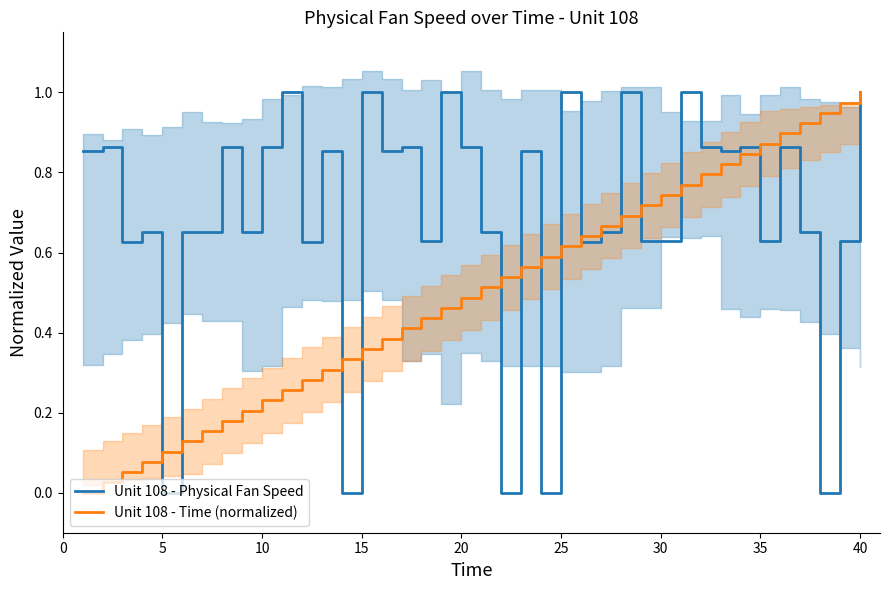

Reading left to right, transcribe all the data shown in this chart.

Unit 108 - Physical Fan Speed: 0.9	0.9	0.6	0.7	0.0	0.7	0.7	0.9	0.7	0.9	1.0	0.6	0.9	0.0	1.0	0.9	0.9	0.6	1.0	0.9	0.7	0.0	0.9	0.0	1.0	0.6	0.7	1.0	0.6	0.6	1.0	0.9	0.9	0.9	0.6	0.9	0.7	0.0	0.6	1.0
Unit 108 - Time (normalized): 0.0	0.0	0.1	0.1	0.1	0.1	0.2	0.2	0.2	0.2	0.3	0.3	0.3	0.3	0.4	0.4	0.4	0.4	0.5	0.5	0.5	0.5	0.6	0.6	0.6	0.6	0.7	0.7	0.7	0.7	0.8	0.8	0.8	0.8	0.9	0.9	0.9	0.9	1.0	1.0